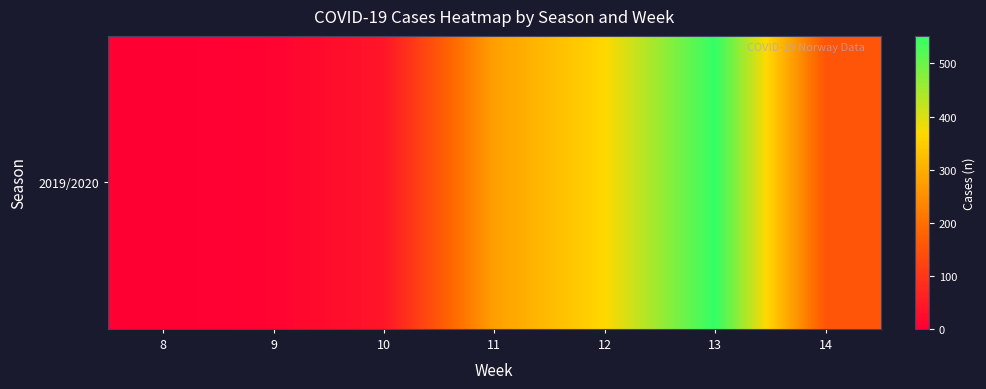

Reading left to right, what are all the values shown in this chart?

8=0	9=7	10=39	11=276	12=366	13=552	14=155